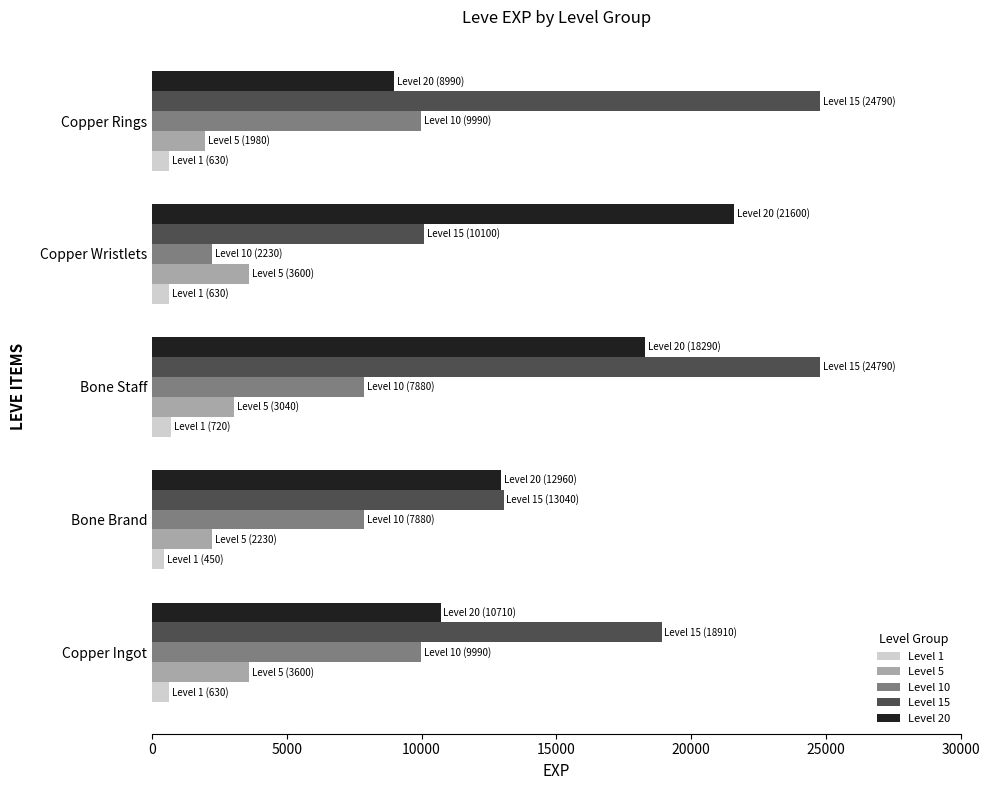

Count the number of categories in the chart.

5